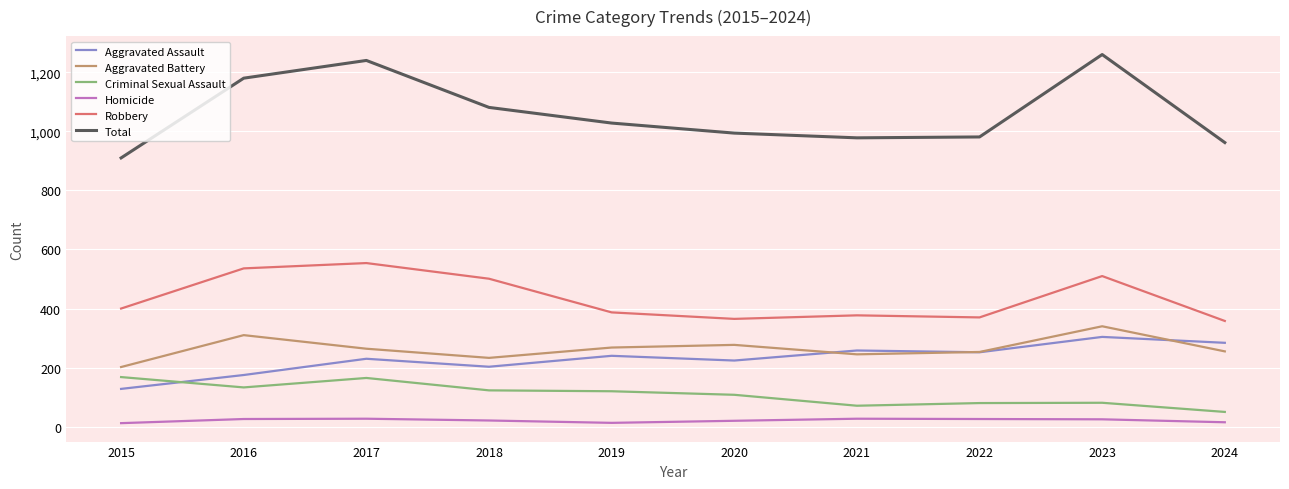

In Robbery, how many points are higher than both neighbors (excluding endpoints)?

3